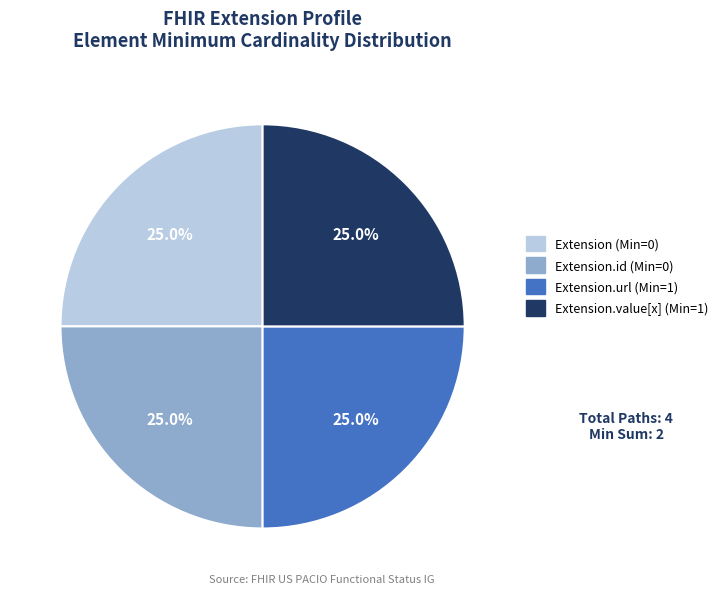

Is there a majority slice in this chart?

No